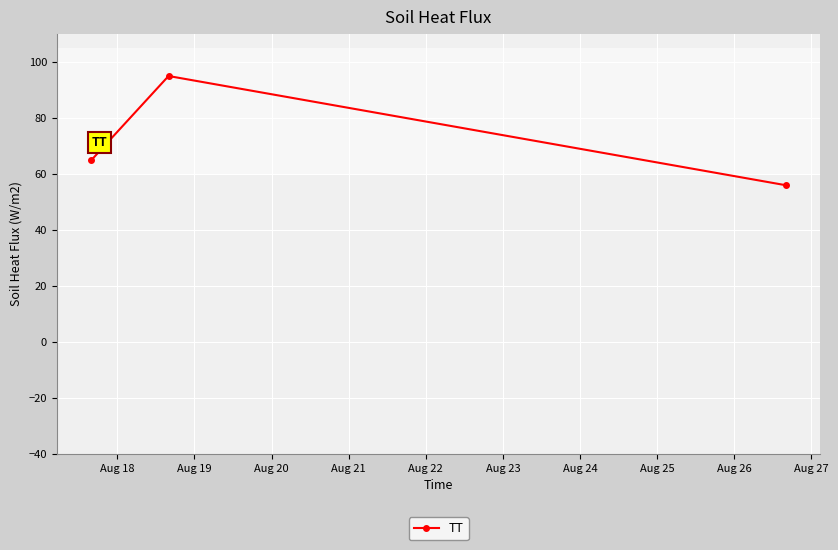

What is the difference between the maximum and minimum values?

39